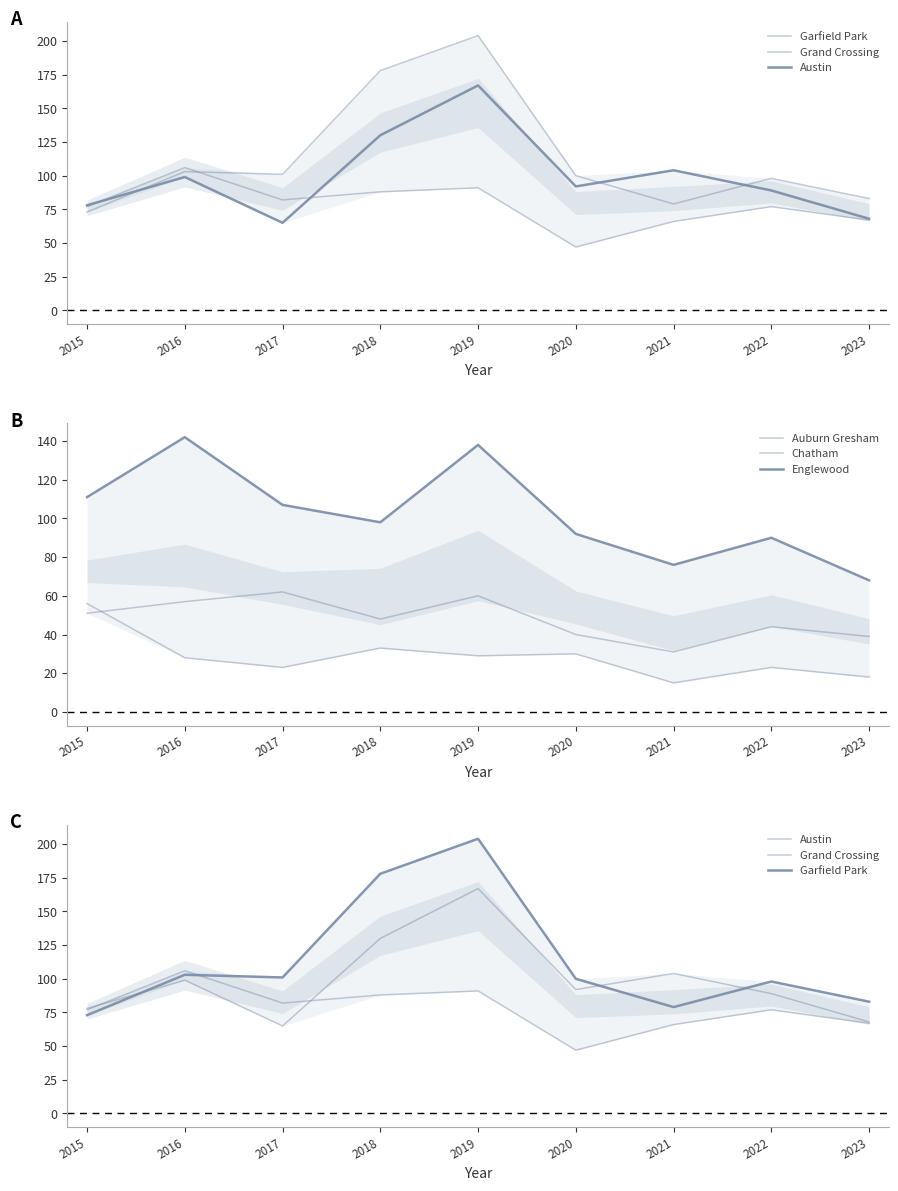

Which series has the largest total across all categories?

Garfield Park